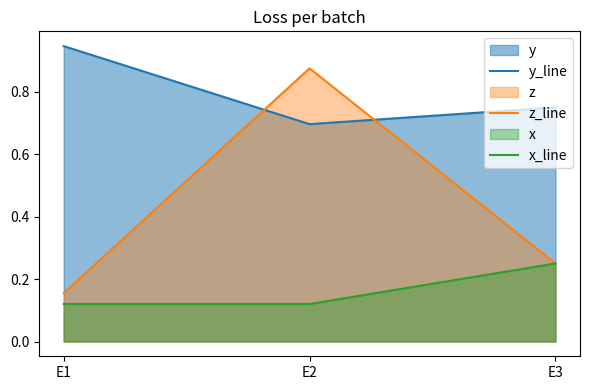

Which series has the largest total across all categories?

y_line